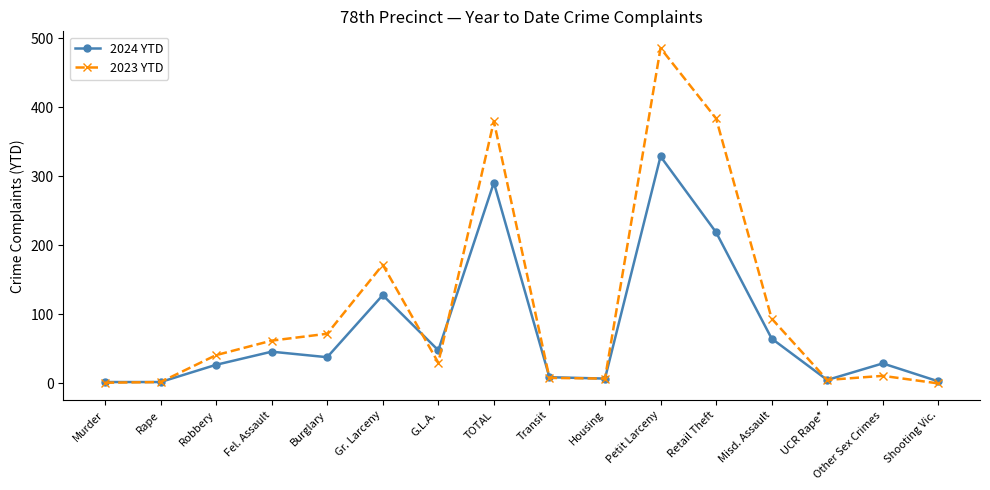

Is it true that 2023 YTD equals 72 at Burglary?

True